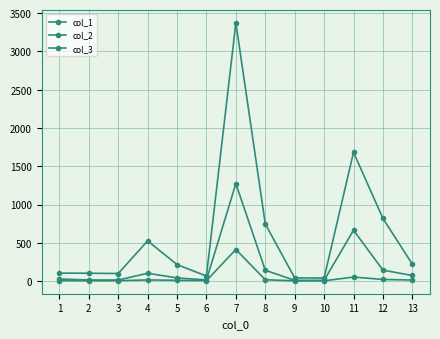

How many distinct data groups are displayed?

3